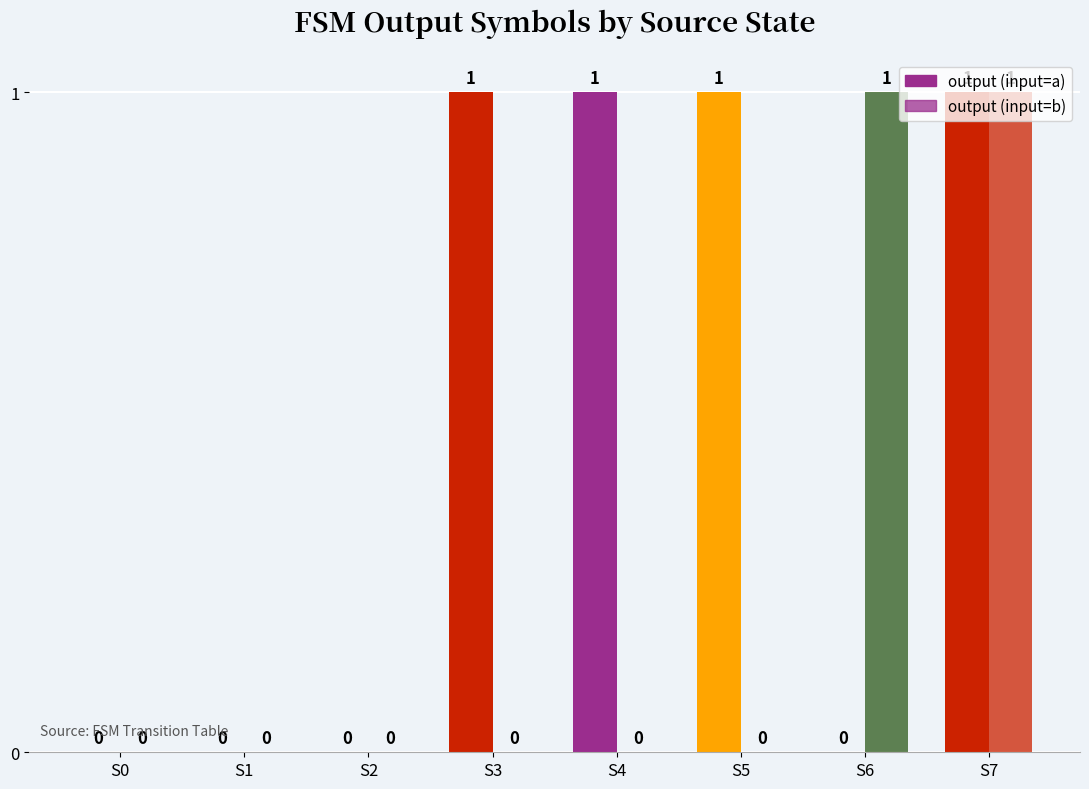

How many groups of bars are there?

8